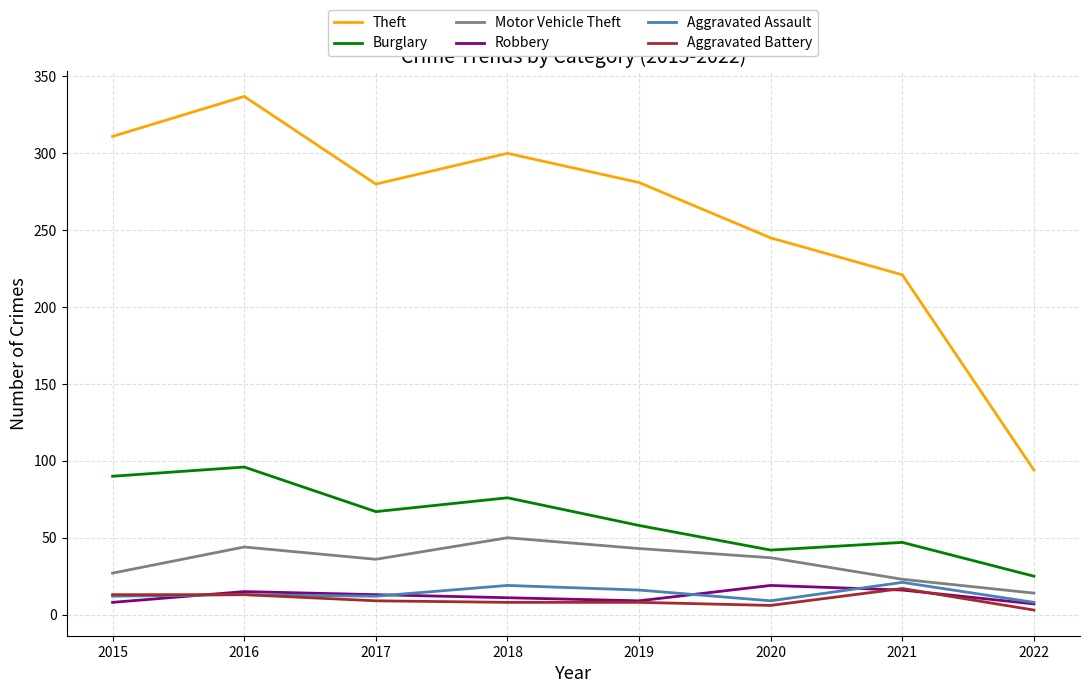

What is the greatest value displayed?

337